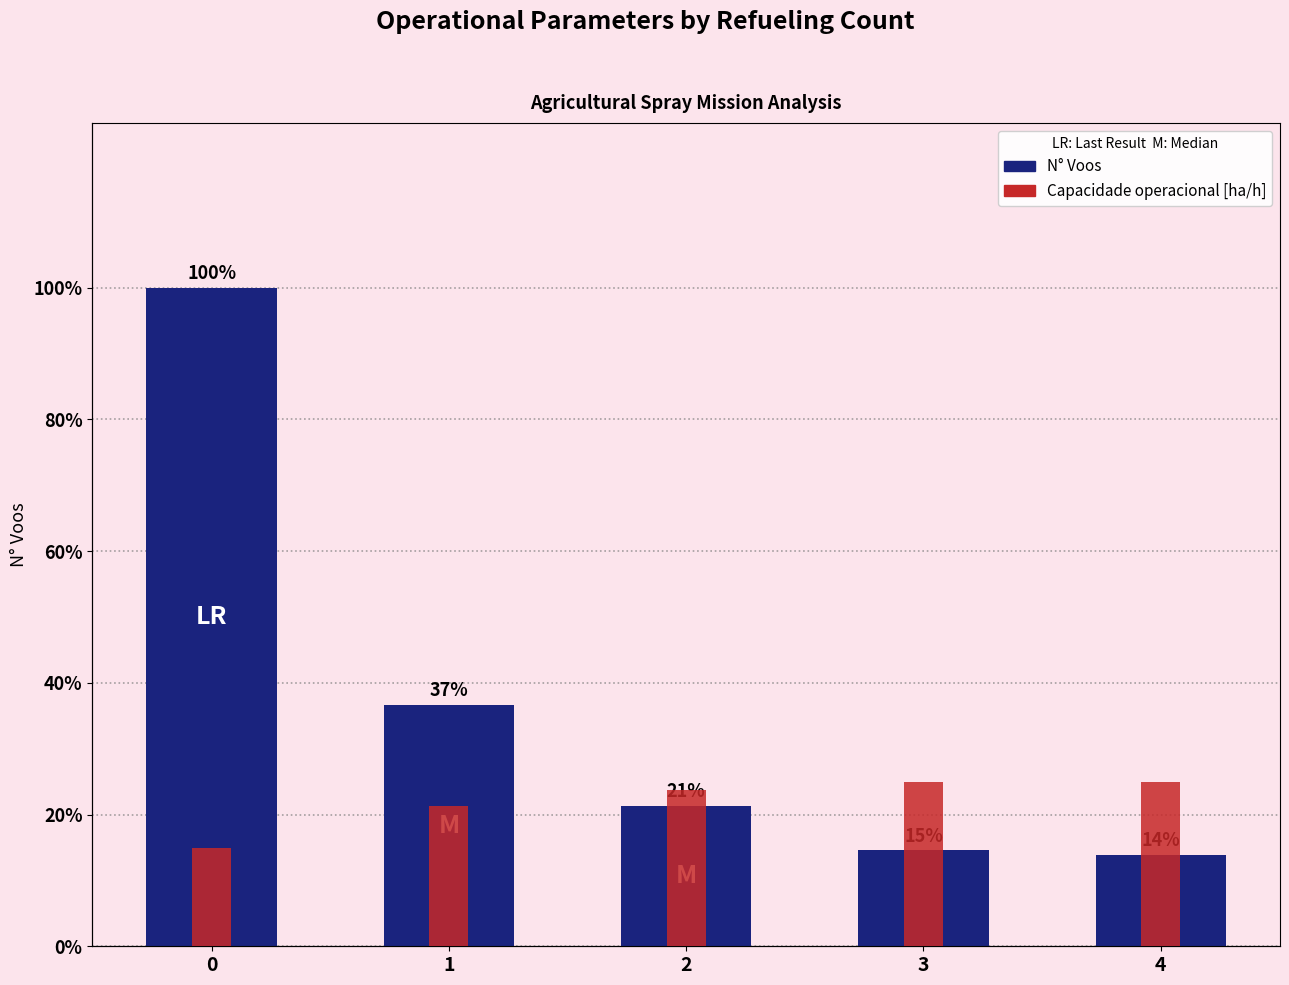

Is it true that Capacidade operacional [ha/h] equals 1.7 at 0?

False